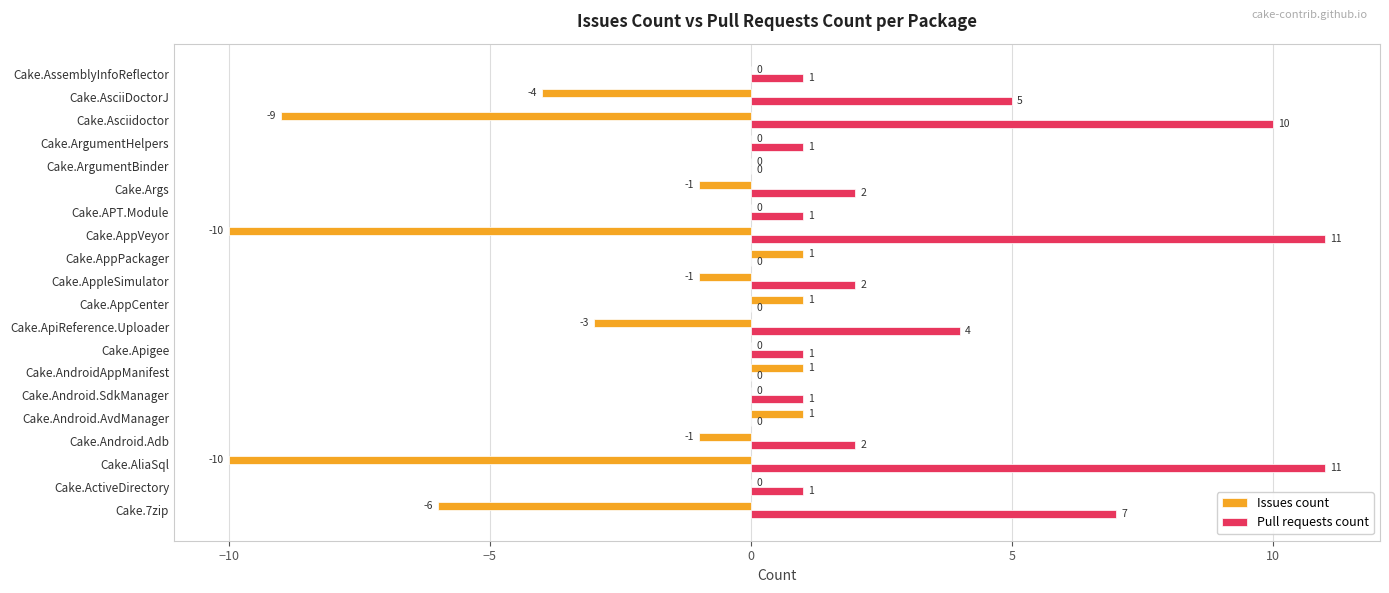

Is the value of Issues count at Cake.Android.Adb greater than the value of Pull requests count at Cake.AppPackager?

No